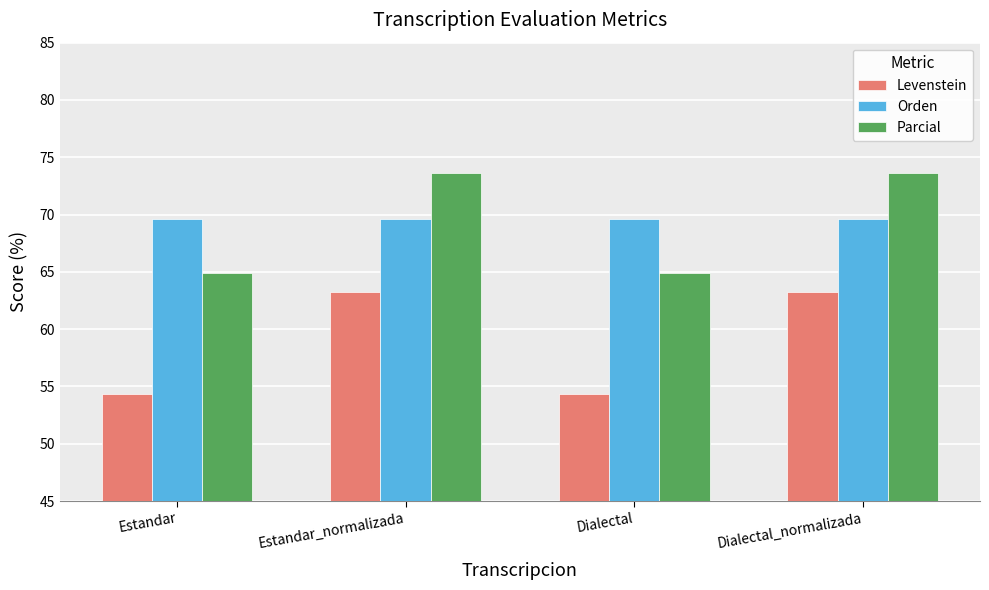

List the series in order of their peak value, lowest first.

Levenstein, Orden, Parcial